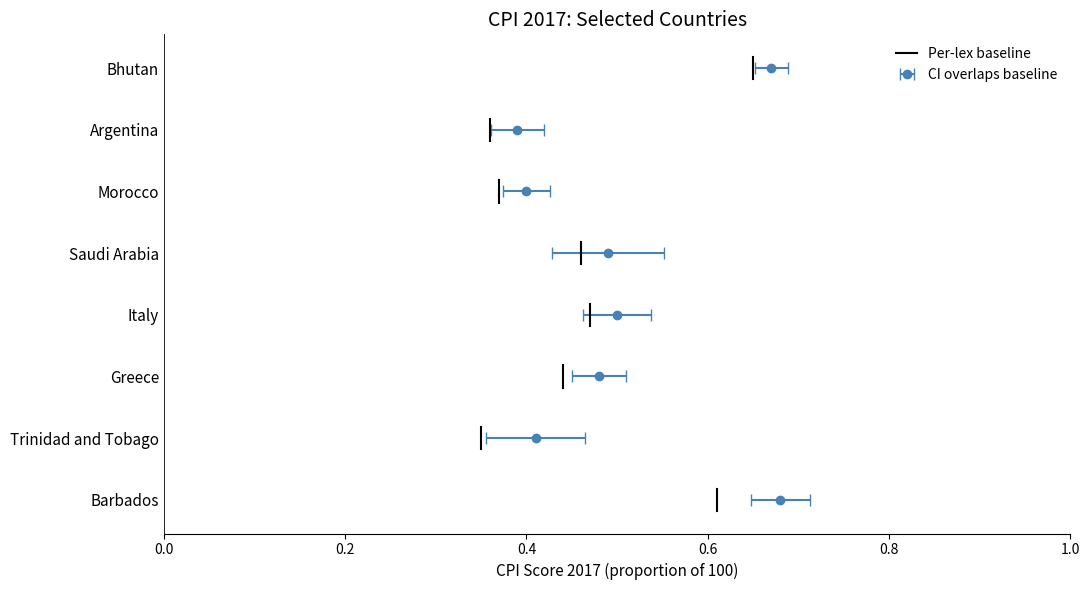

Is it true that the value at 0.0 is -0.3?

False